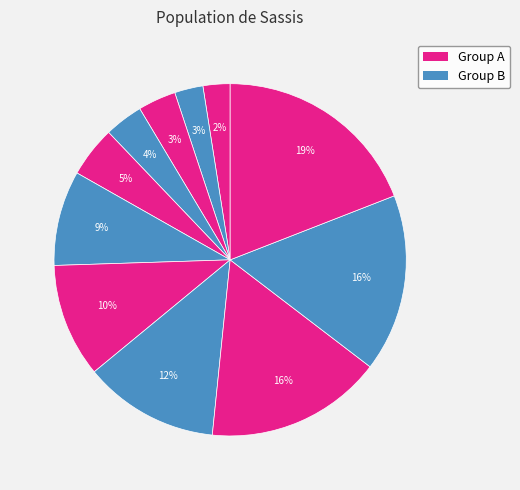

Is there any slice that represents more than half of the pie?

No